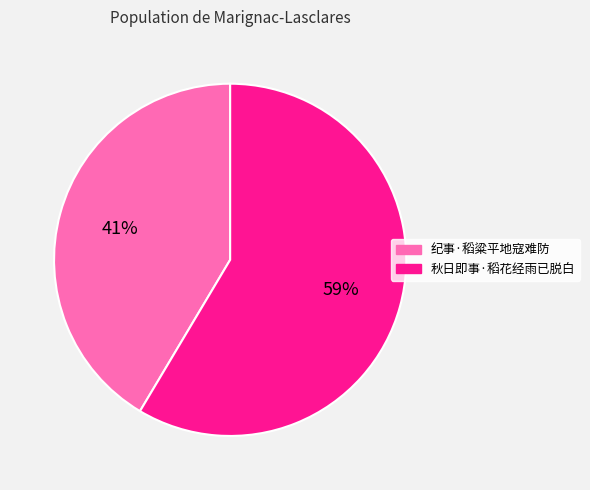

Is it true that 秋日即事·稻花经雨已脱白 is 48% of the pie?

False